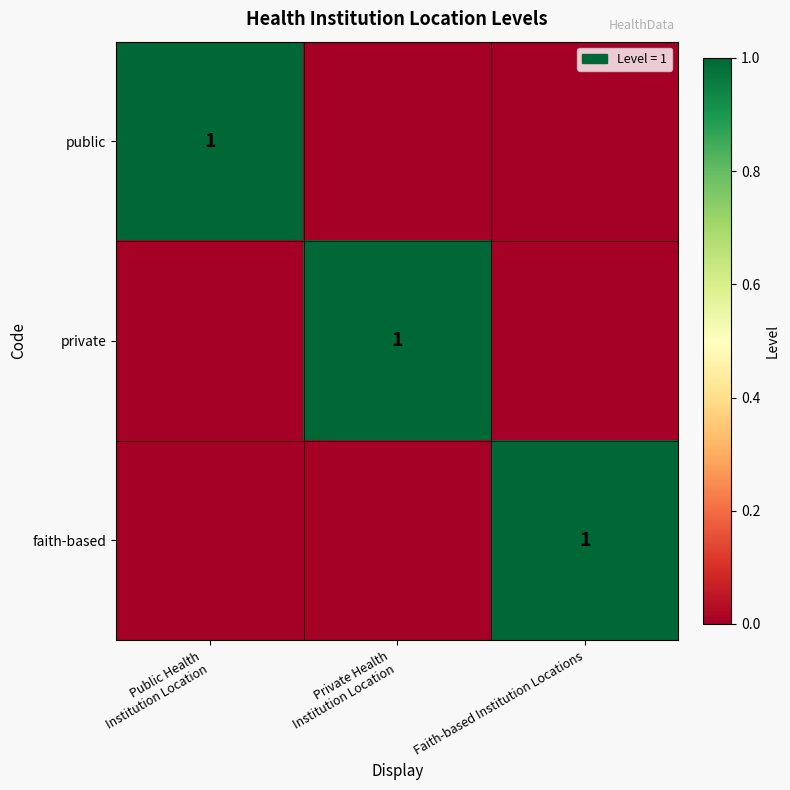

True or false: faith-based has a value of 1 at Faith-based Institution Locations.

True